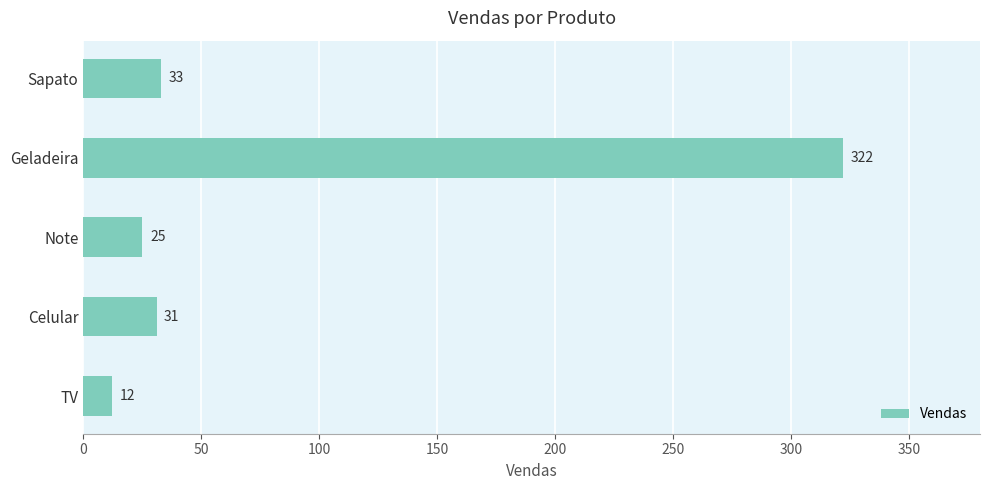

How many bars are there in total?

5